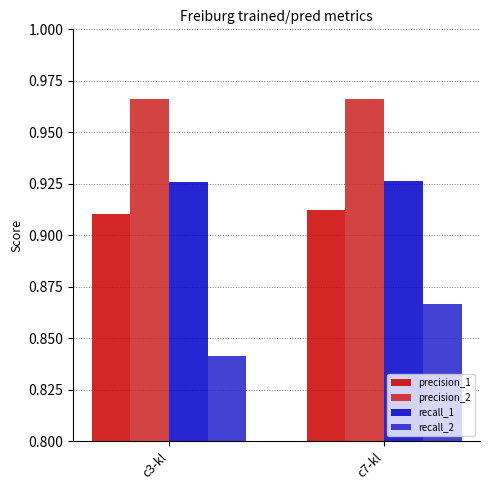

Are the bars grouped side by side (vs. stacked)?

Yes